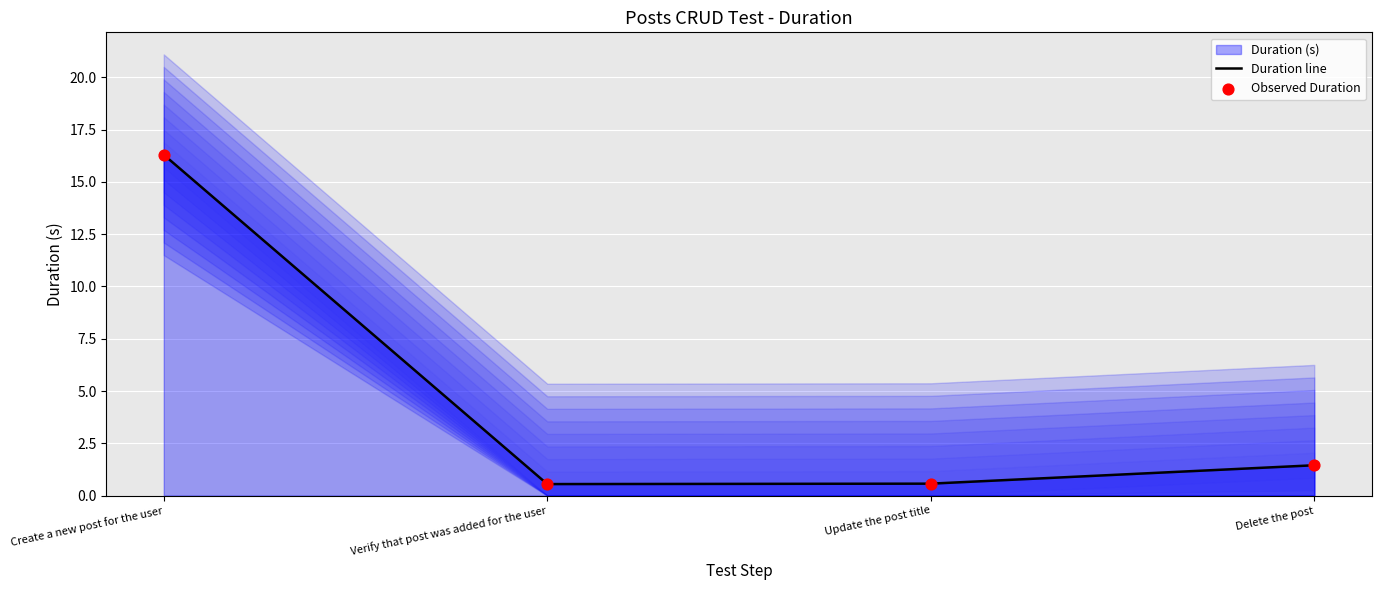

At which category is the sum across all series the highest?

Create a new post for the user